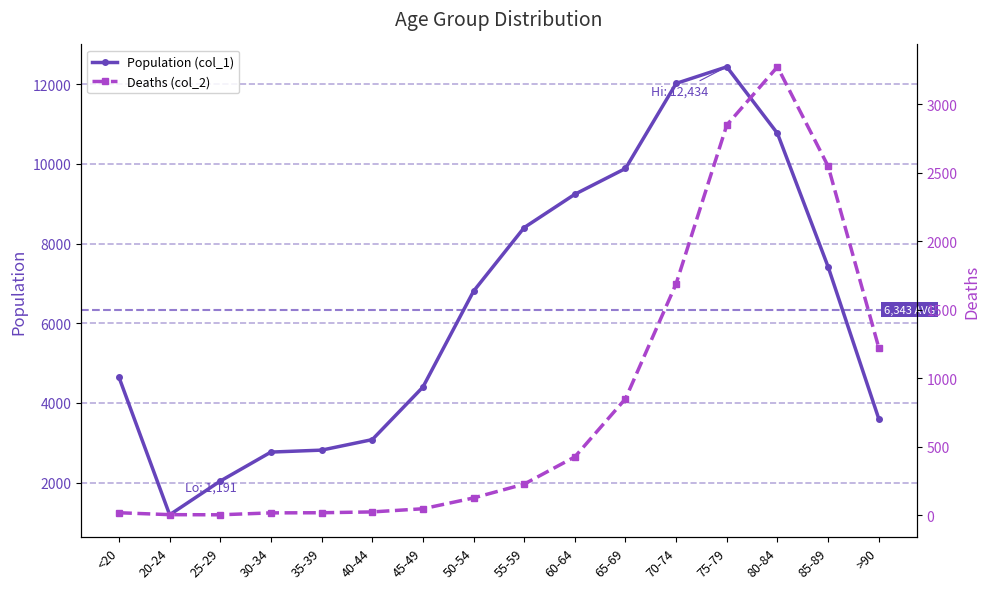

List the series in order of their overall mean, highest first.

Population (col_1), Deaths (col_2)